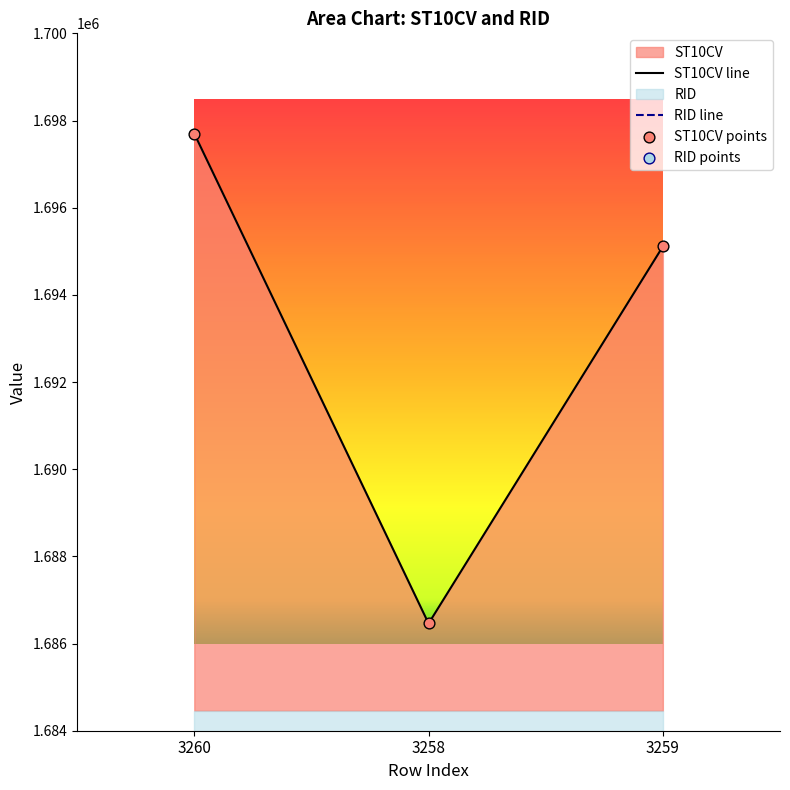

What is the ratio of the value at 3258 to the value at 3259?

1.0